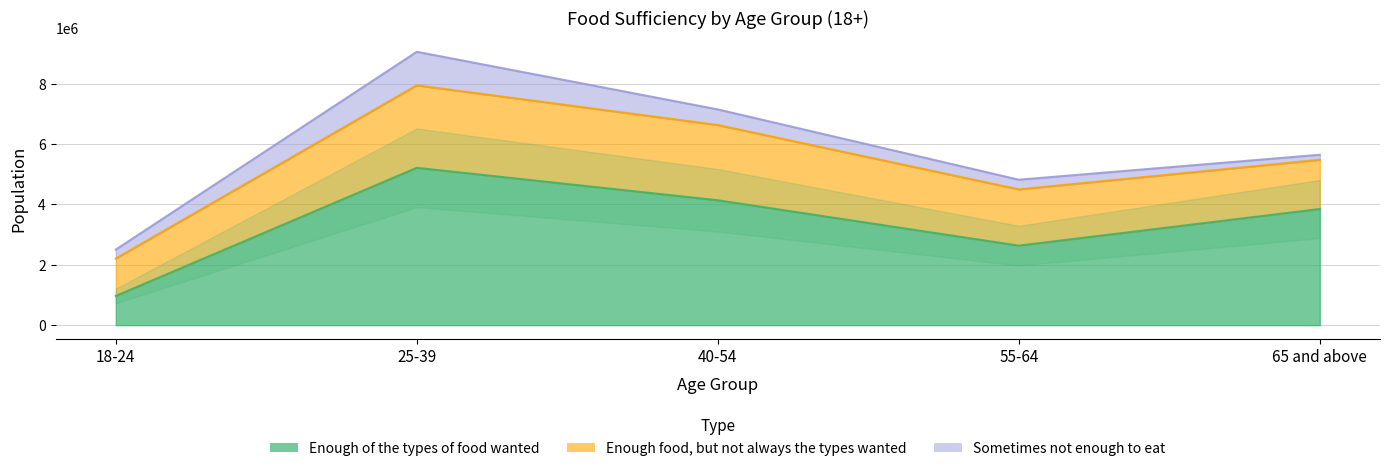

How many data points in Sometimes not enough to eat are less than 320103?

2